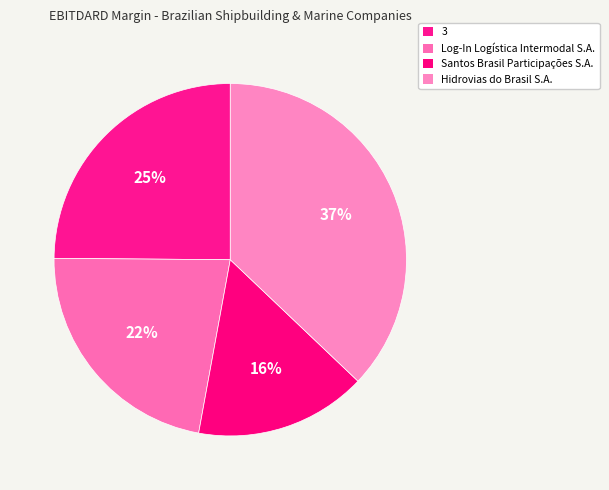

Does any single category account for the majority?

No